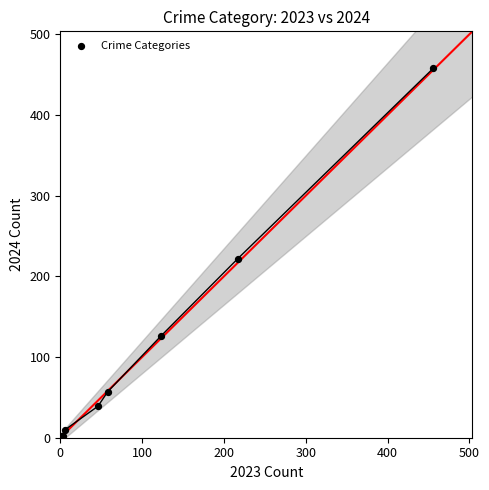

What Y value in the scatter plot is closest to 229?

222